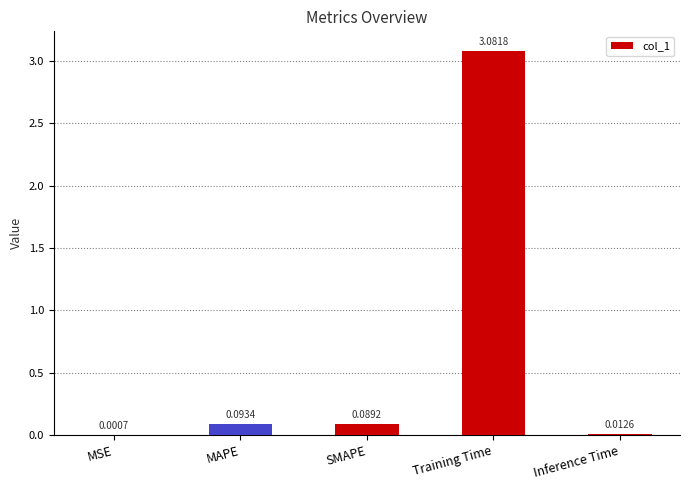

Where is the data nearest to the value 1?

MAPE